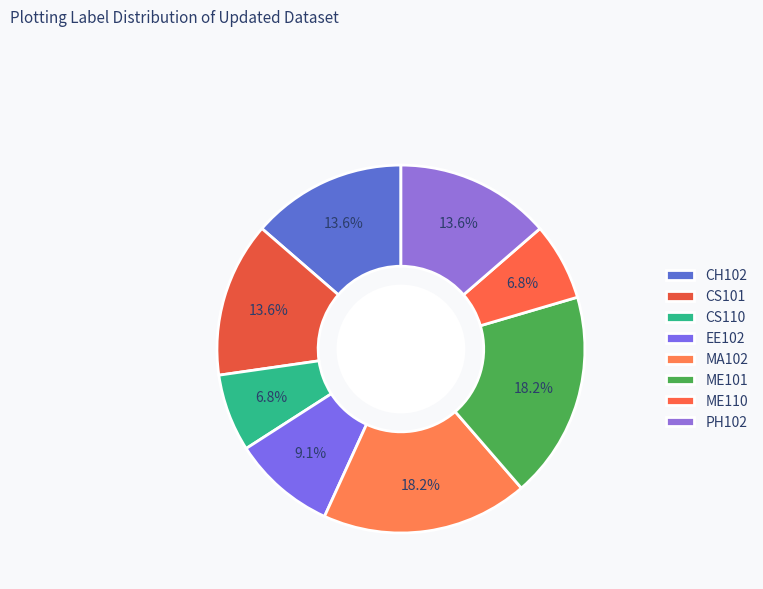

Which category has the biggest portion of the pie?

MA102